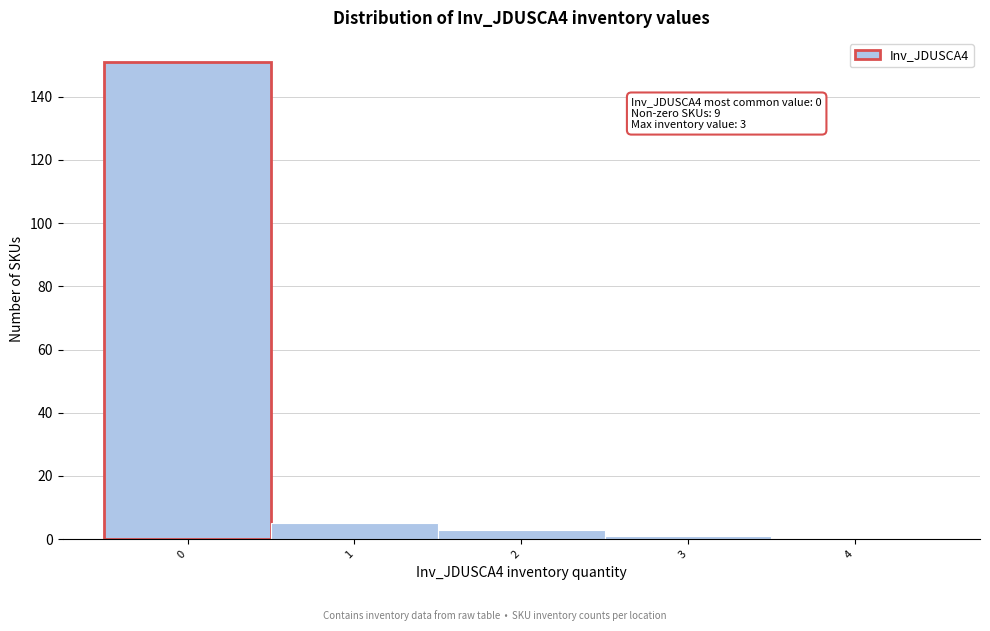

Reading left to right, extract all data points from this chart.

0=151	1=5	2=3	3=1	4=0